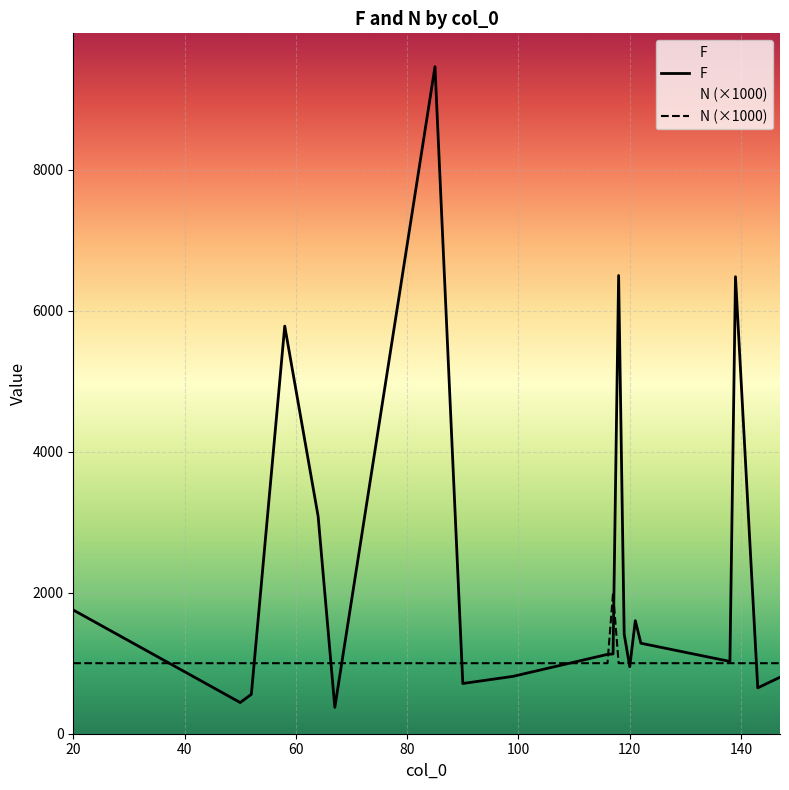

At 117, list the series in order from largest to smallest.

F, N